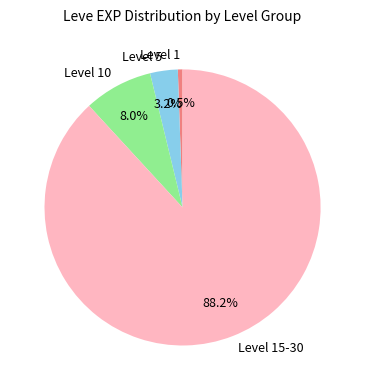

Between Level 15-30 and Level 10, which is larger?

Level 15-30